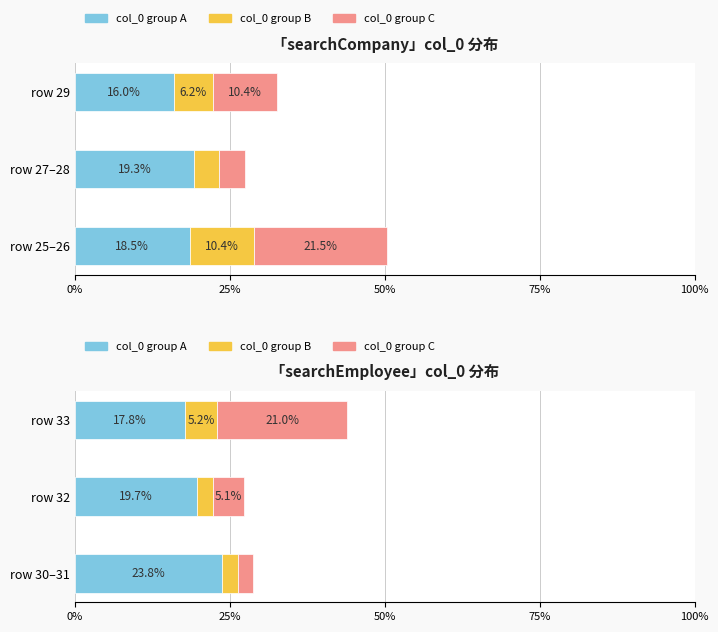

The value of col_0 group A at 50% is 17.8. True or false?

True